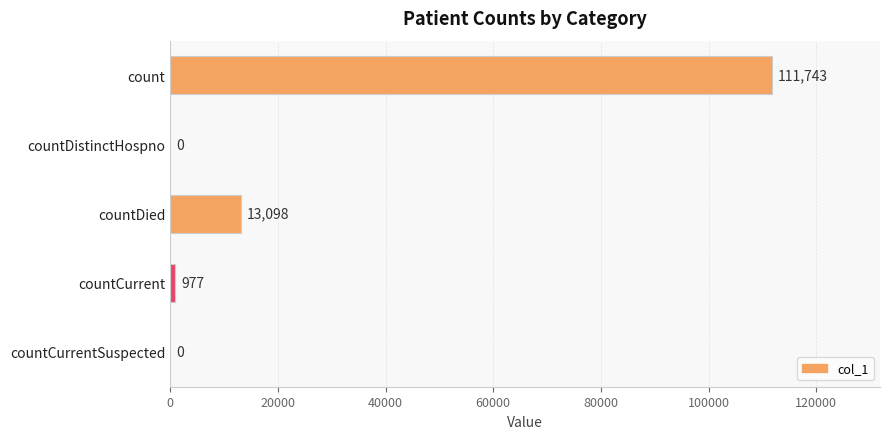

Is it true that the value at countDistinctHospno is 0?

True